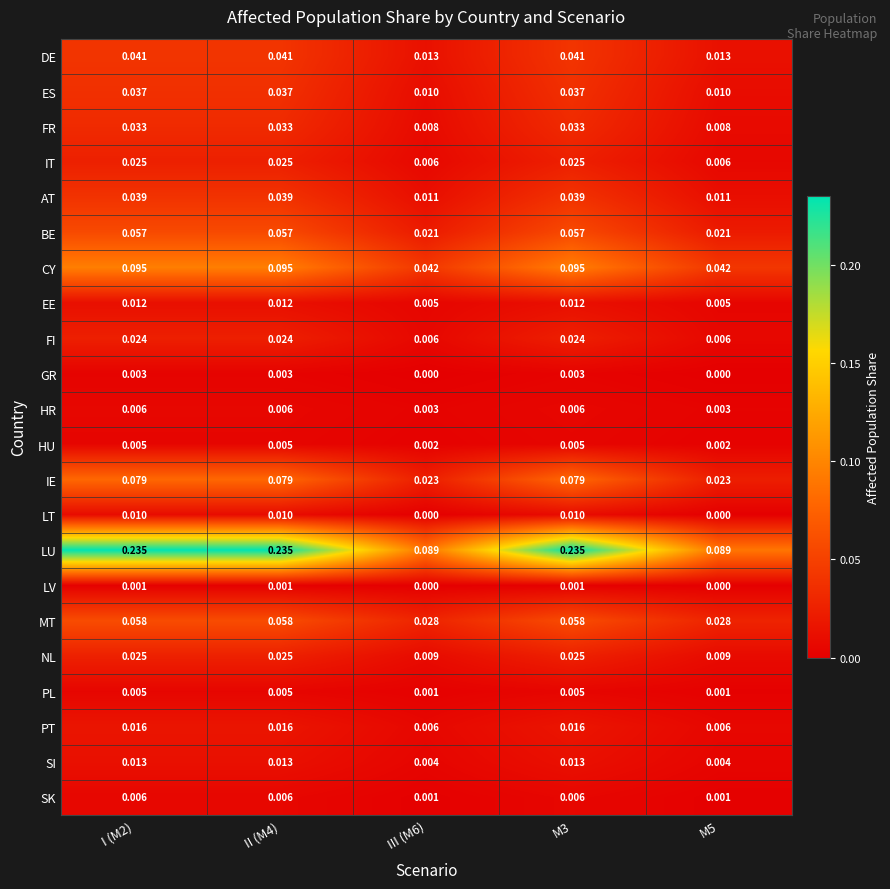

Between II (M4) and III (M6), which series saw the biggest shift?

LU